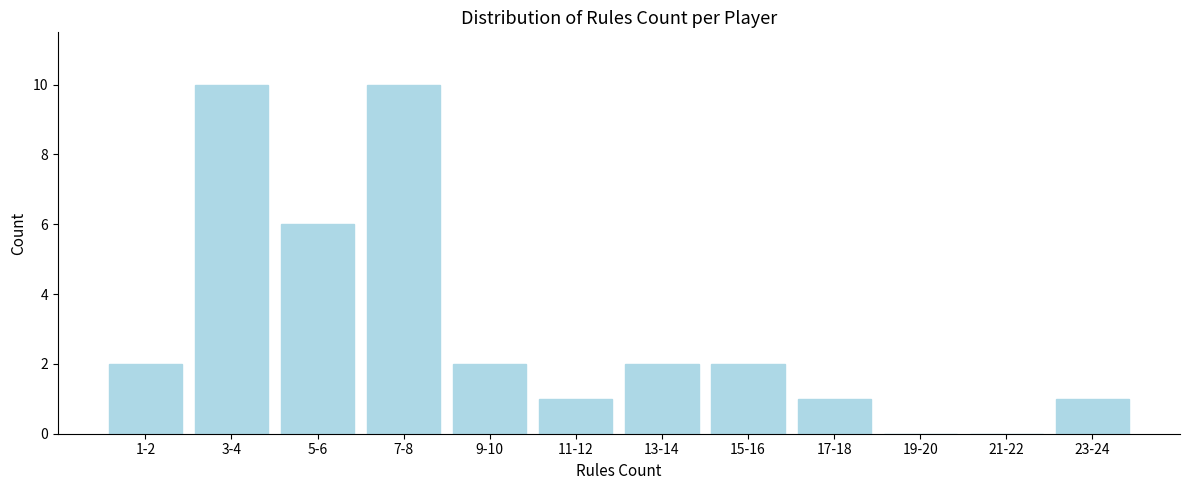

Reading right to left, what are all the values shown in this chart?

23-24=1	21-22=0	19-20=0	17-18=1	15-16=2	13-14=2	11-12=1	9-10=2	7-8=10	5-6=6	3-4=10	1-2=2